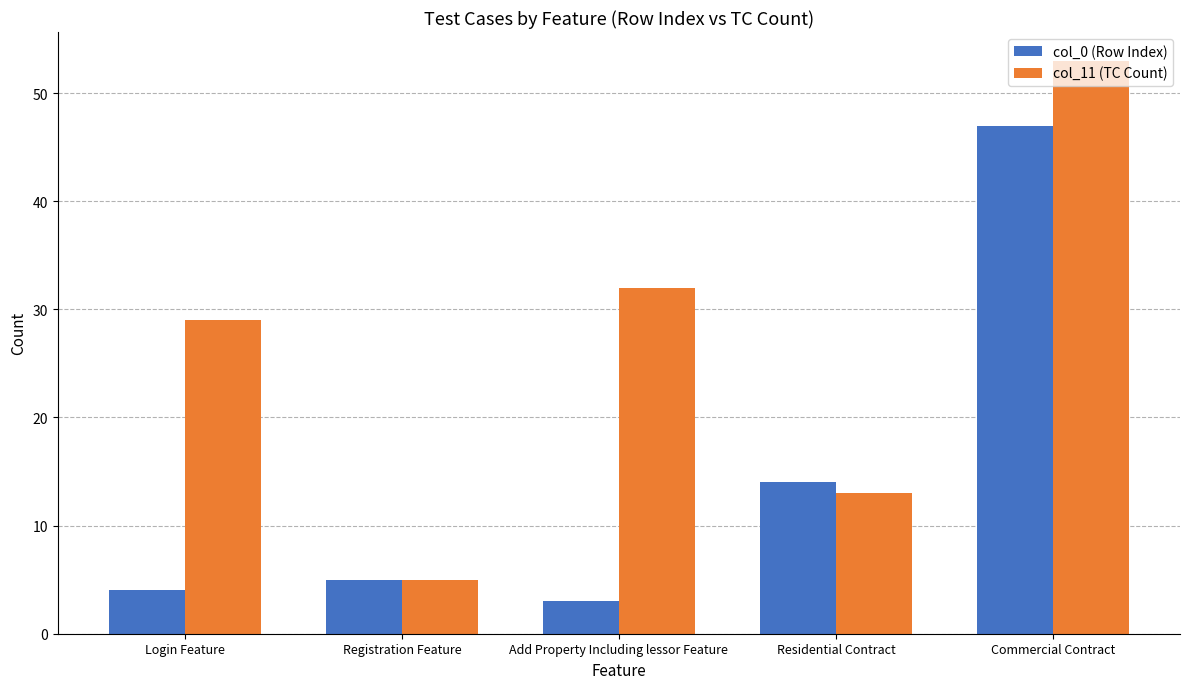

What are all the series names shown in the legend?

col_0 (Row Index), col_11 (TC Count)